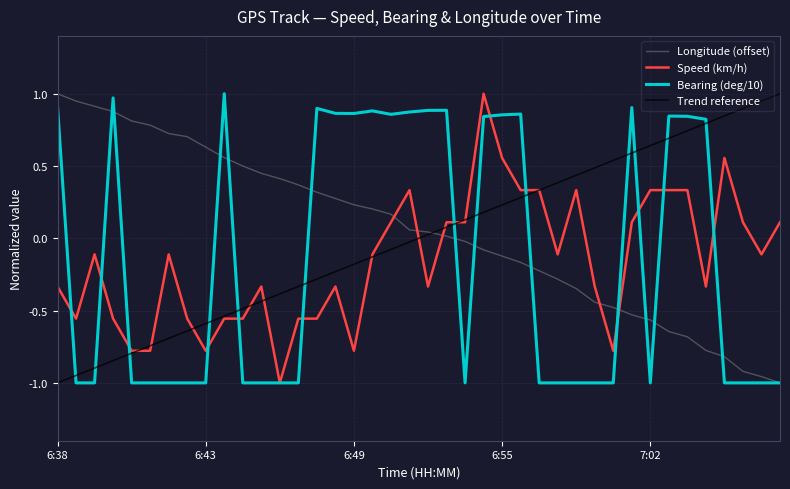

What is the sum of all Longitude (offset) values?

1.9